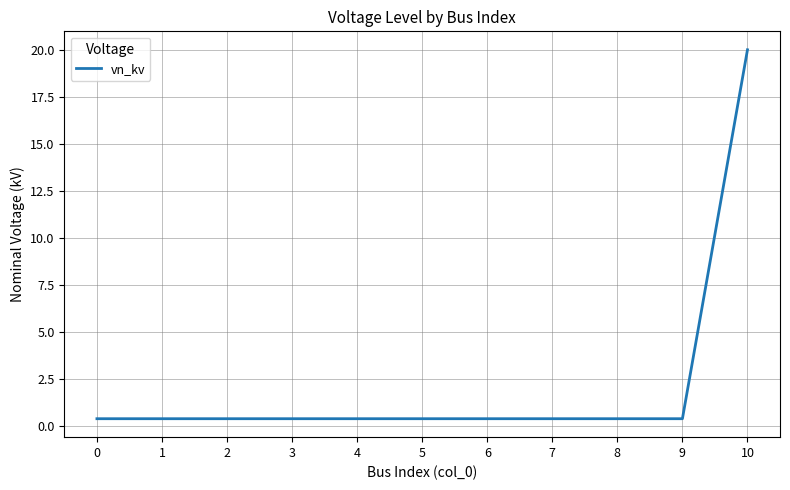

Which has a higher value, 3 or 10?

10